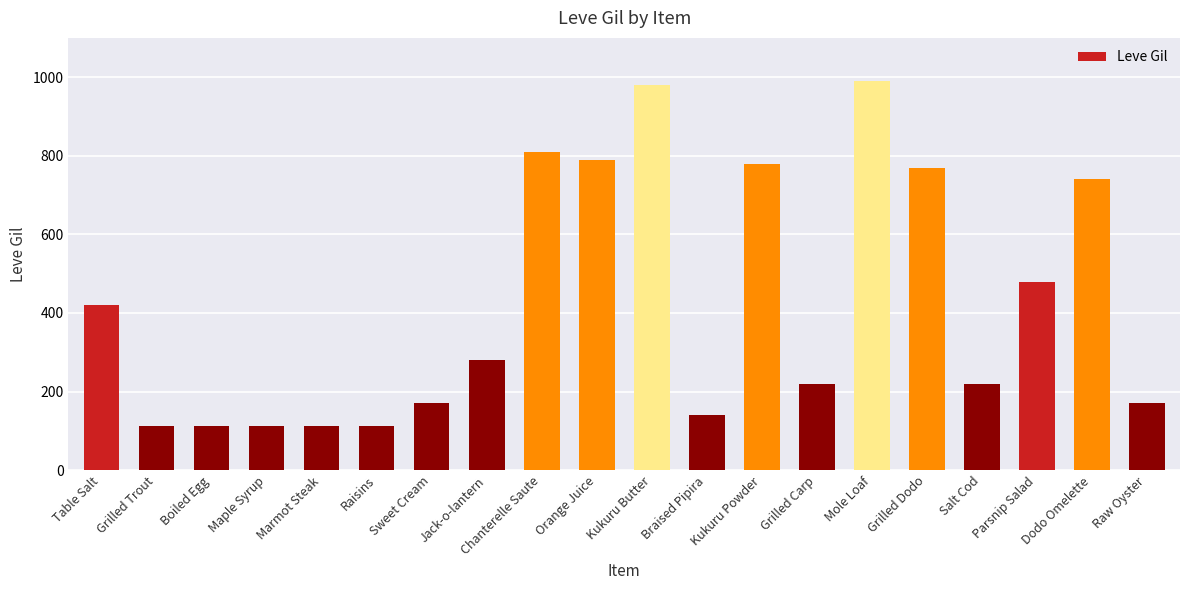

What is the label of the 12th bar from the right?

Chanterelle Saute